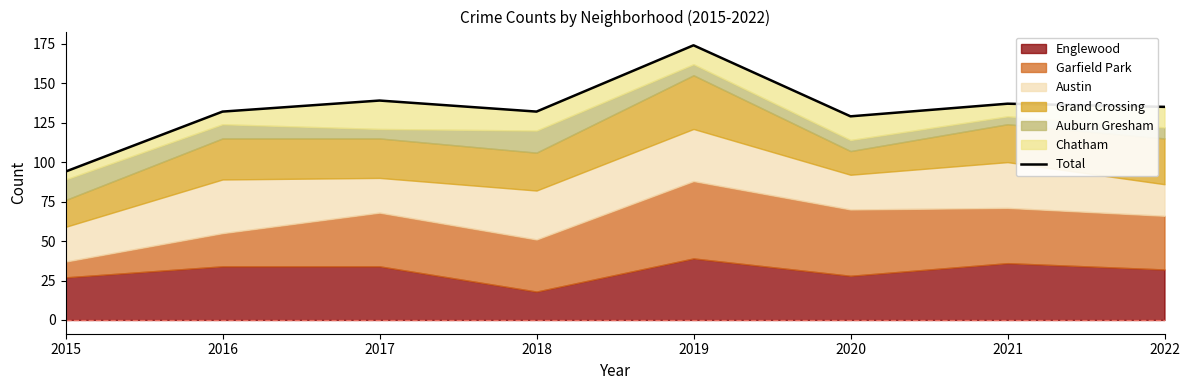

What is the value of the 1st point from the left?

94